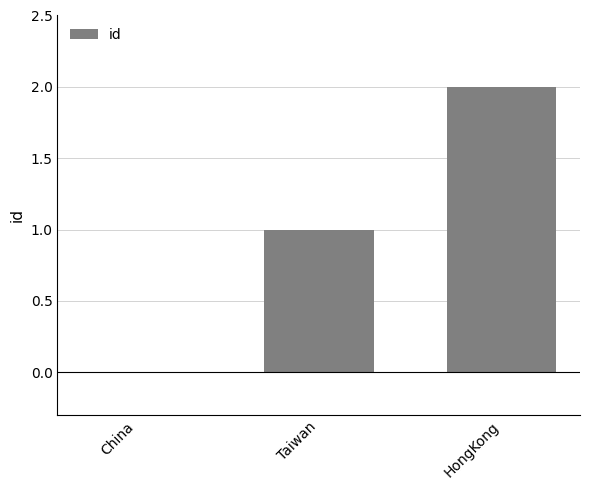

The chart shows a value of 1 at HongKong. True or false?

False